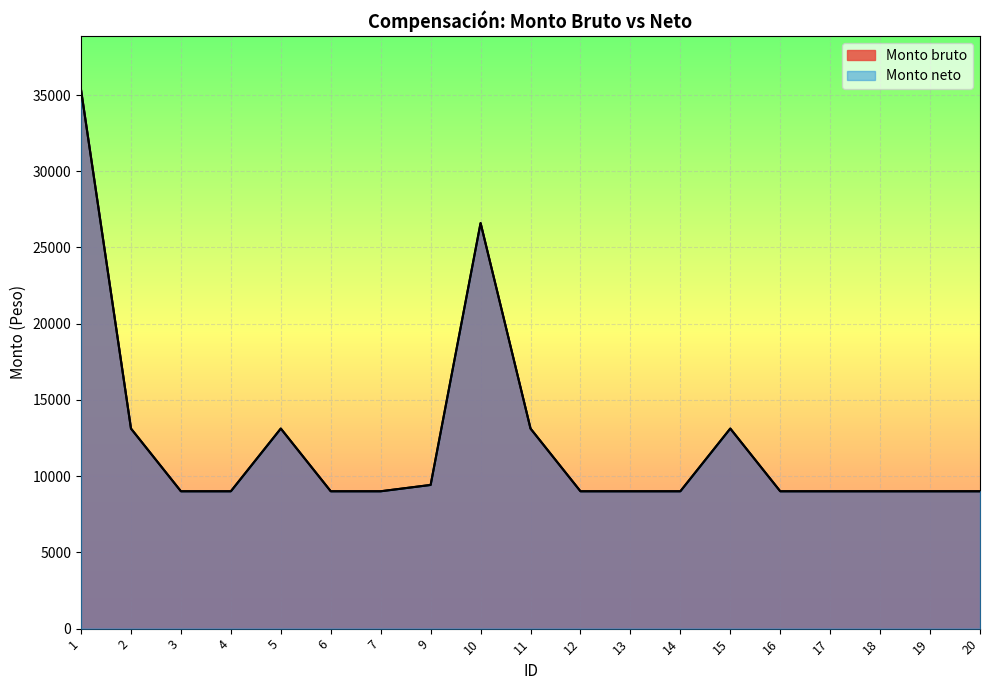

True or false: Monto neto and Monto bruto intersect in this chart.

False